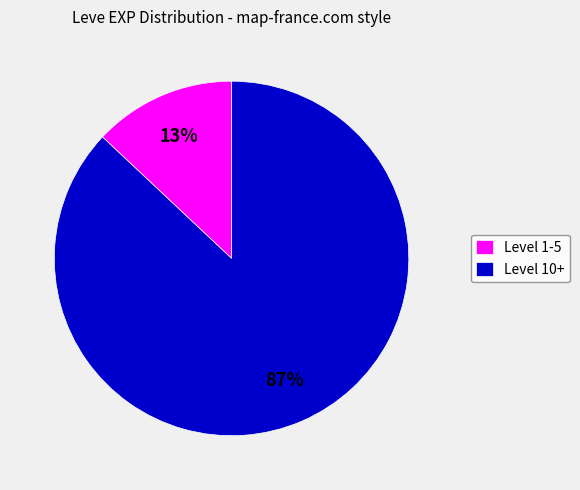

Which category has the smallest portion of the pie?

Level 1-5